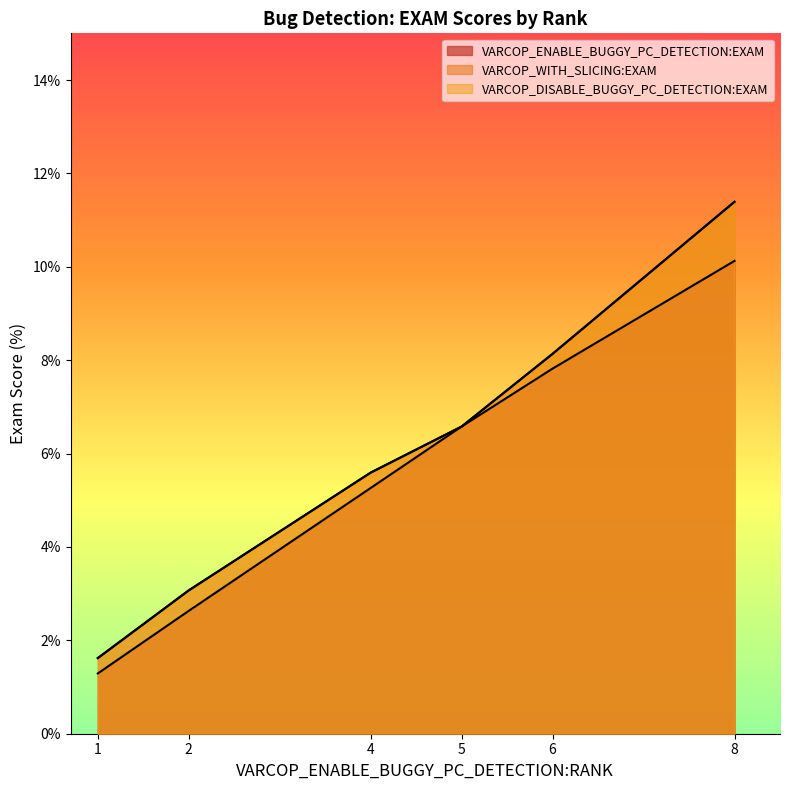

Is it true that VARCOP_ENABLE_BUGGY_PC_DETECTION:EXAM equals 4.2 at ID_118?

False